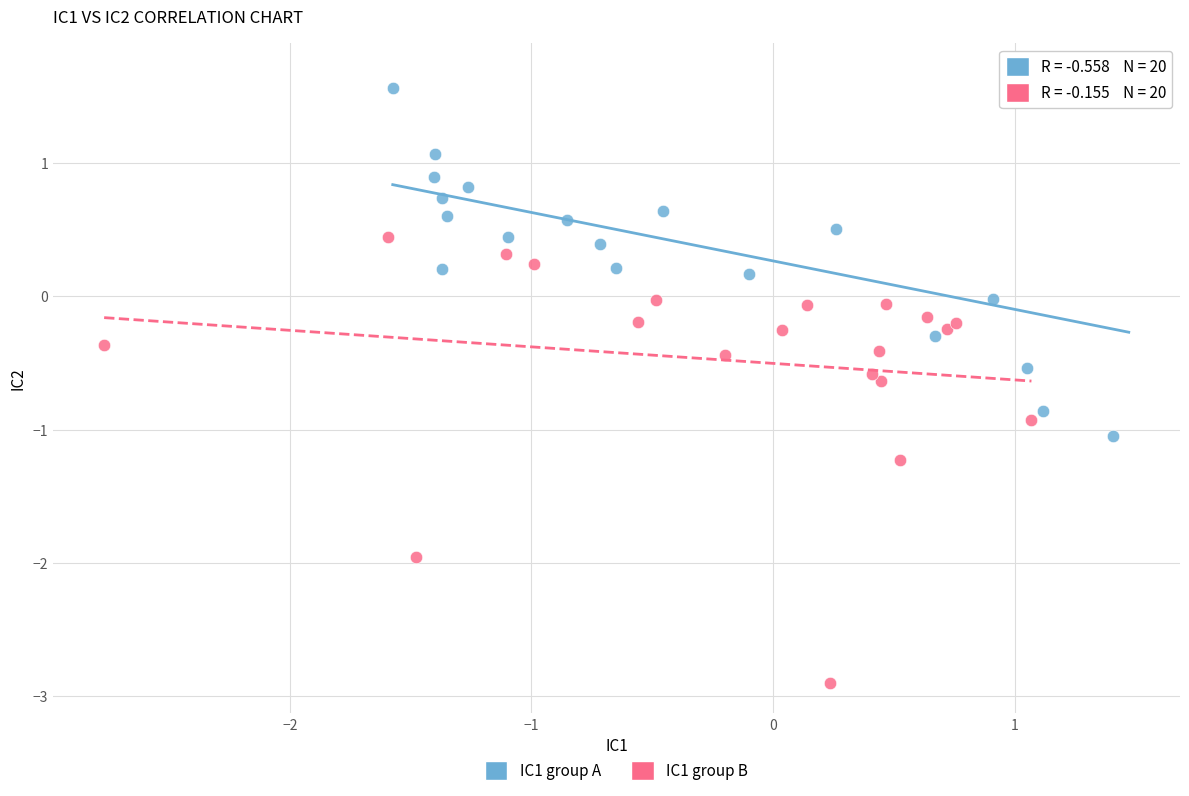

Which series has the widest spread of Y values?

IC1 group B